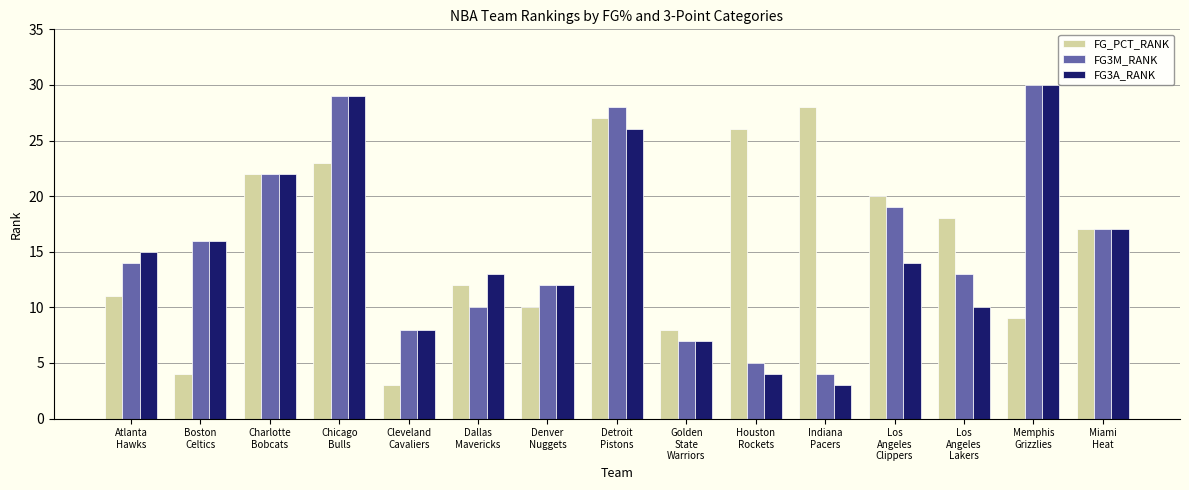

What are all the series names shown in the legend?

FG_PCT_RANK, FG3M_RANK, FG3A_RANK